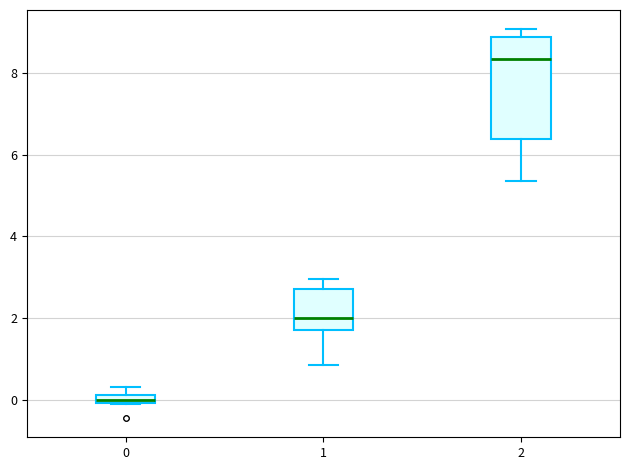

Which box is the tallest, from its lower edge to its upper edge?

2